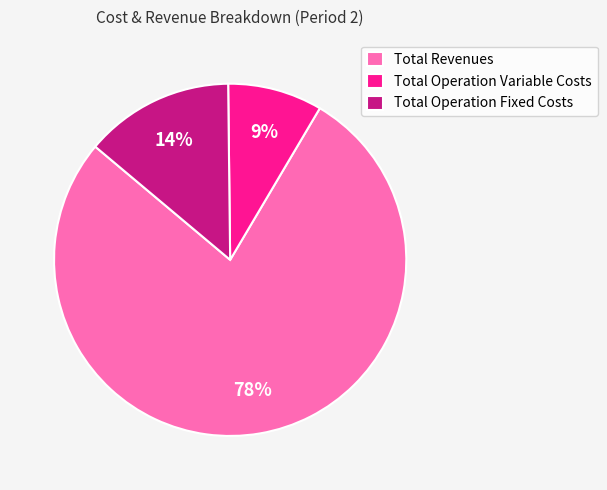

Is it true that Total Operation Variable Costs is 18% of the pie?

False